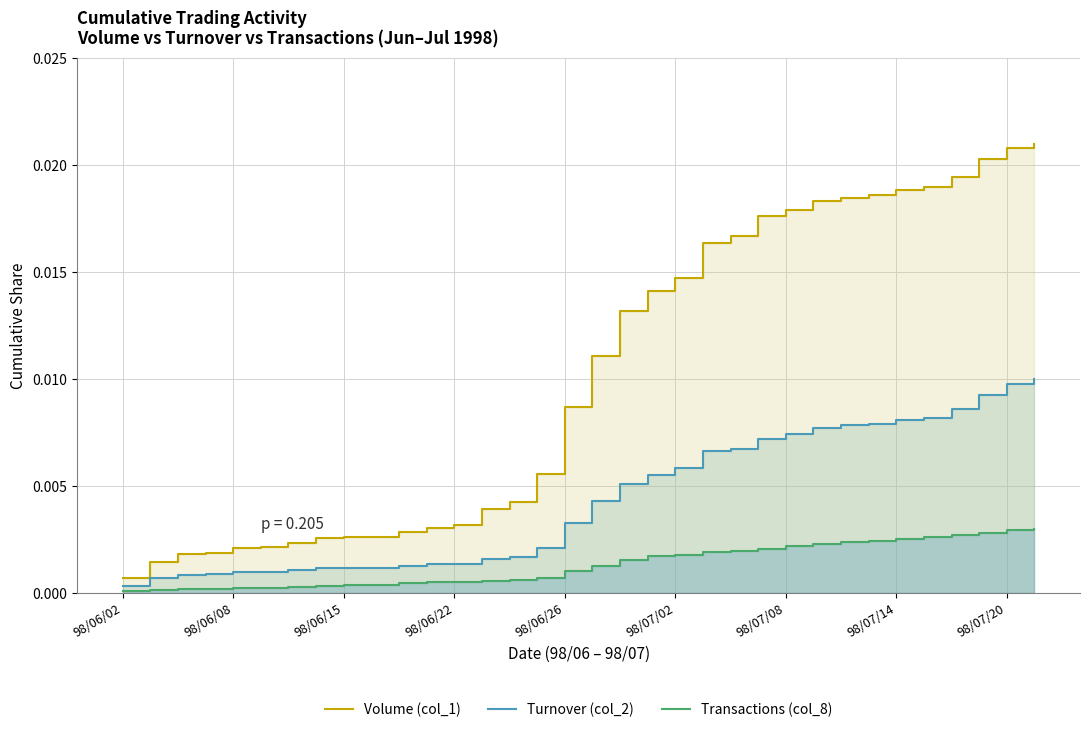

At how many categories does at least one series exceed 0?

34